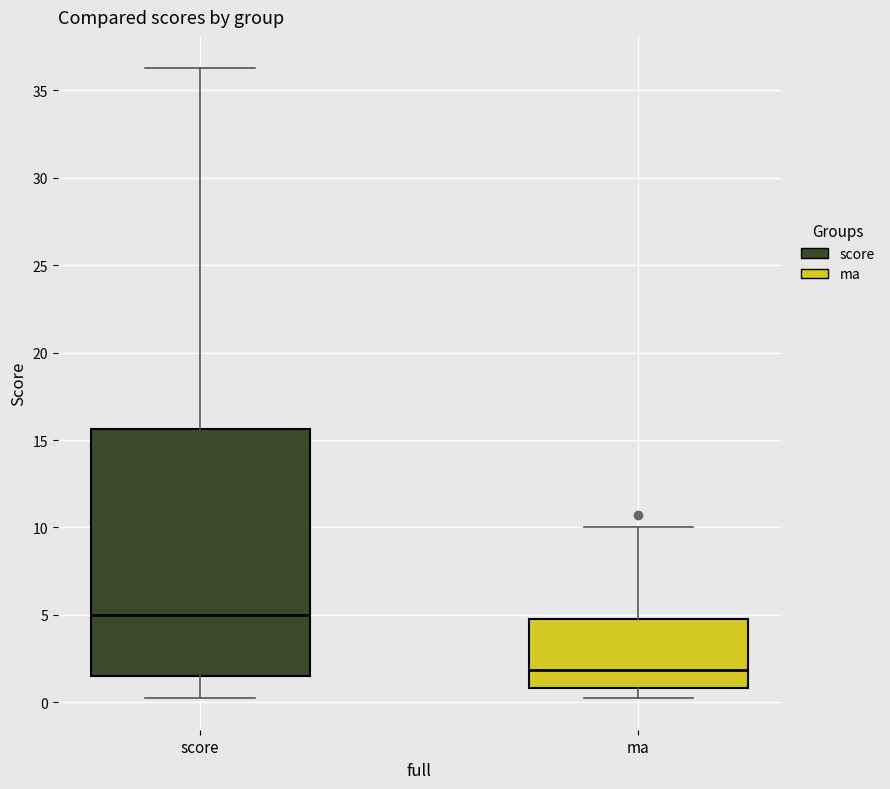

Where is the lower edge of the box for ma on the y-axis? The values are not printed on the chart, so give them approximately, as read against the axis.

1.0